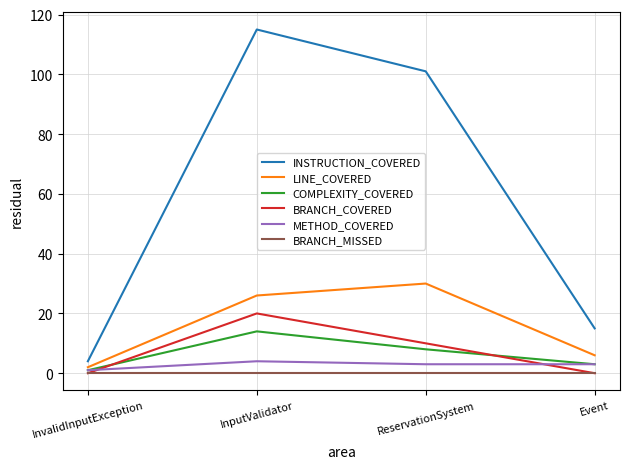

What is the sum of the METHOD_COVERED values at InputValidator and Event?

7